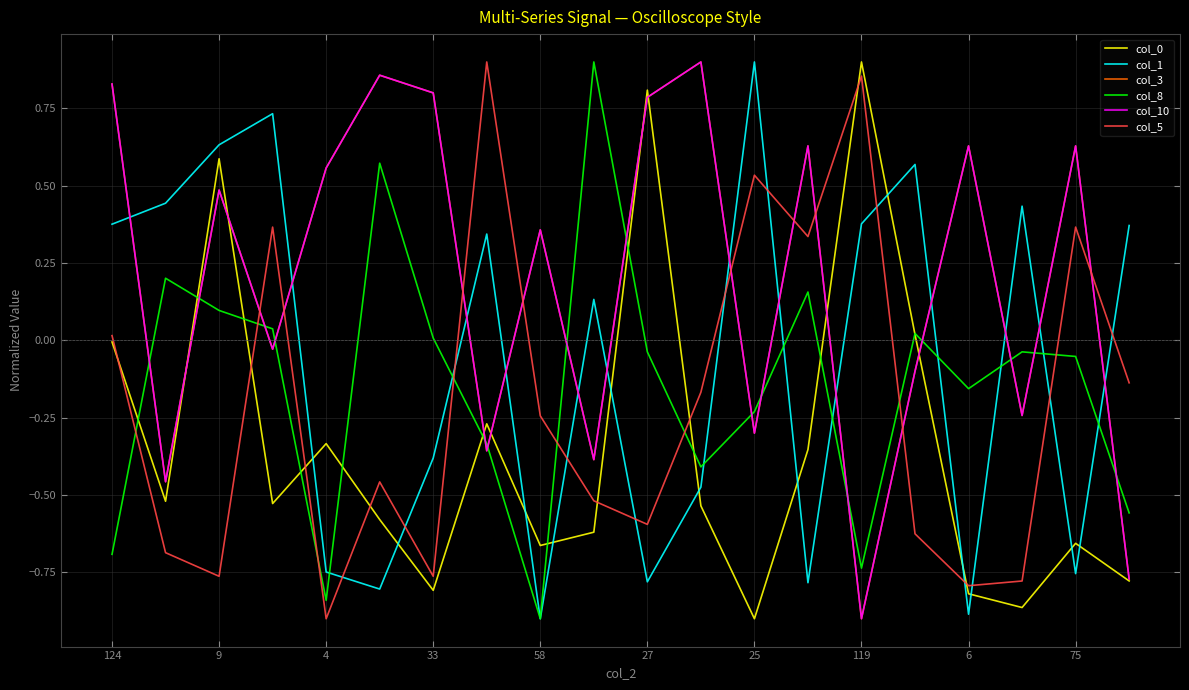

Does the chart have visible grid lines?

Yes